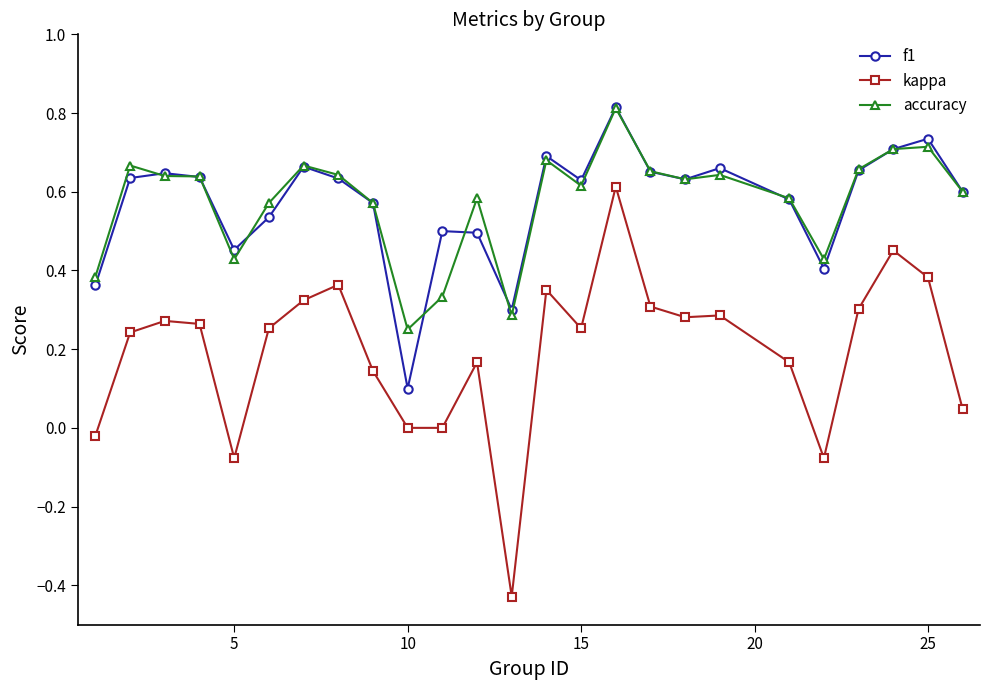

How many lines are shown in the chart?

3